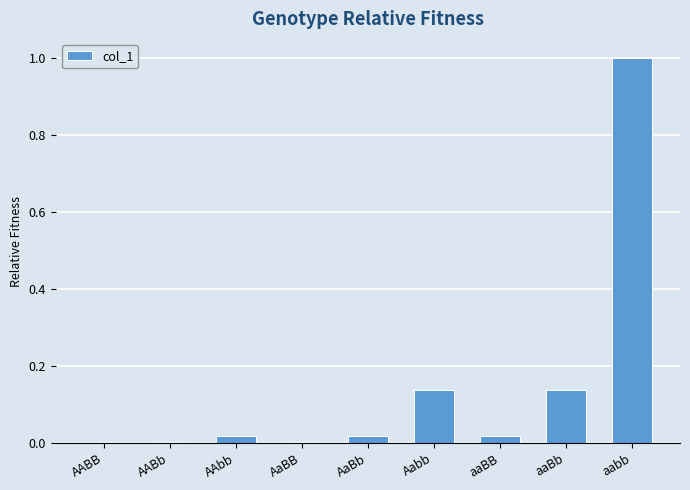

What is the greatest value displayed?

1.0